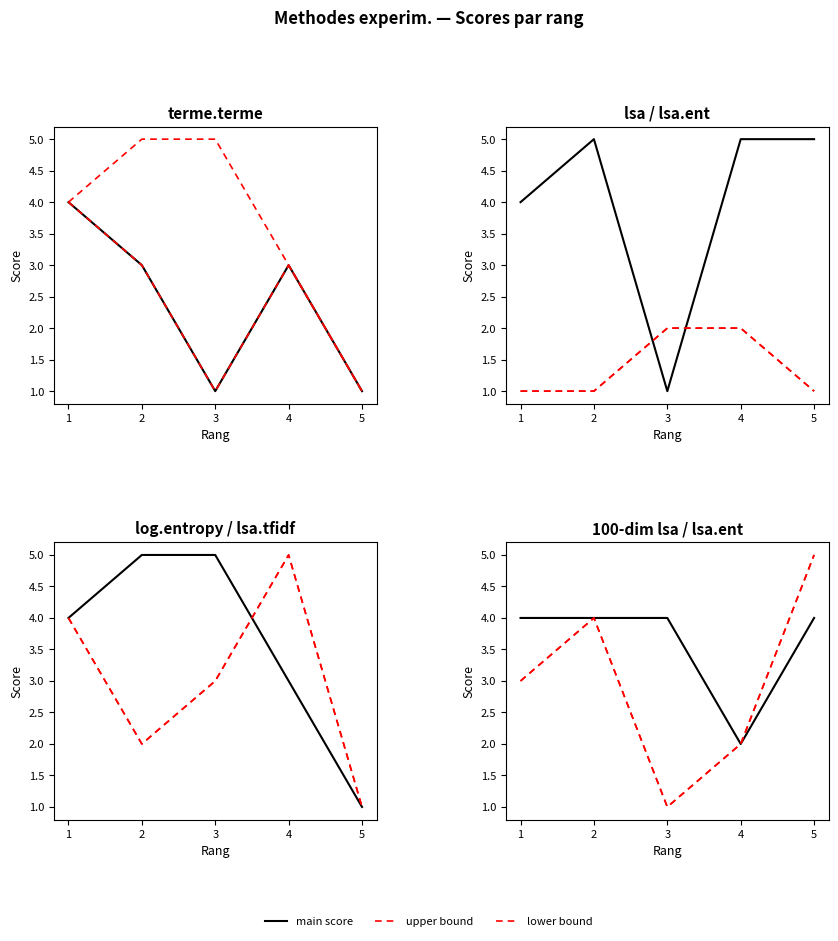

What are all the series names shown in the legend?

main score, upper bound, lower bound